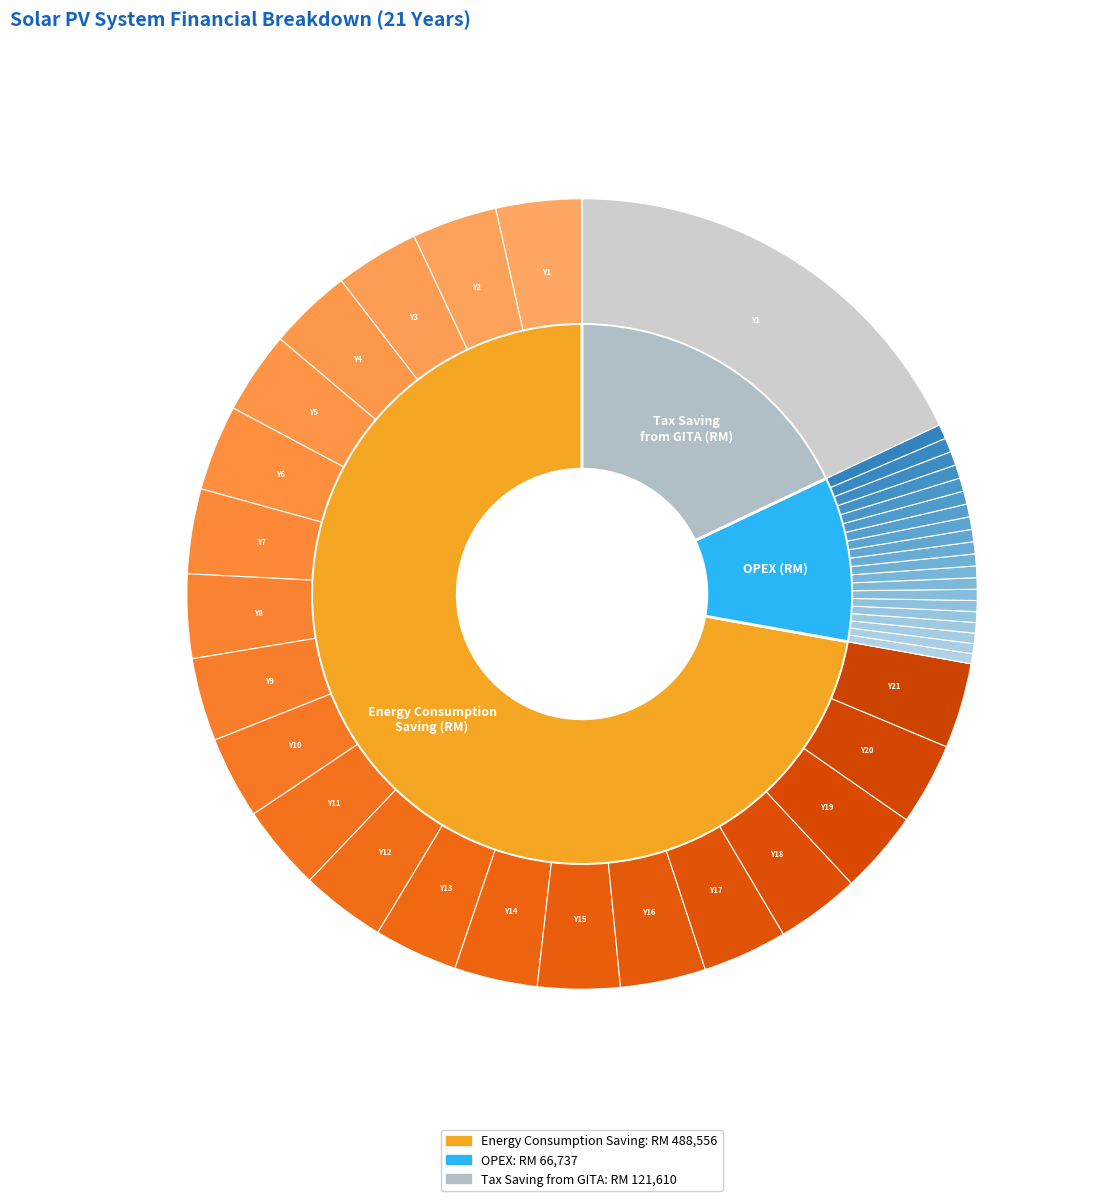

Do Year 18 and Year 10 together represent more than half of the pie?

No